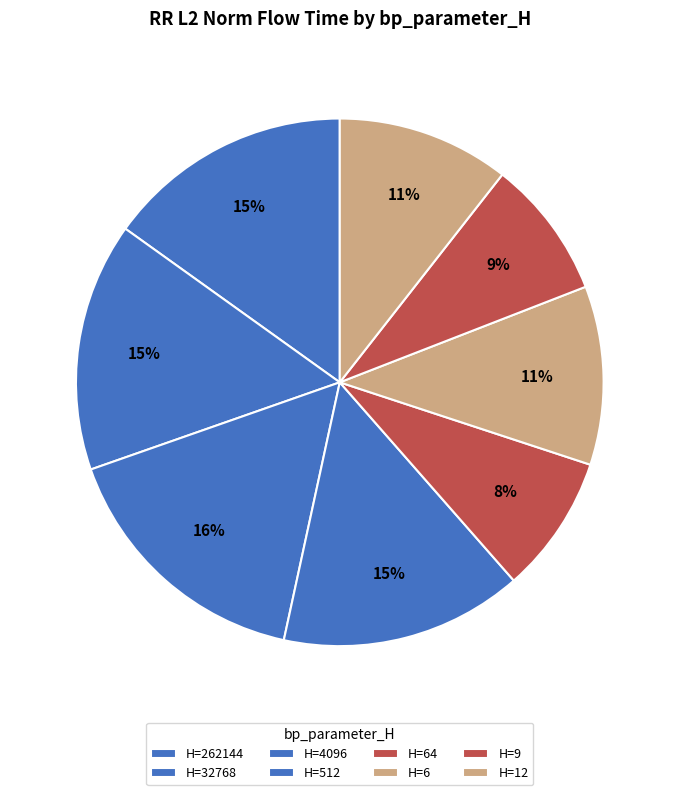

Rank the categories by value from lowest to highest.

64, 9, 12, 6, 512, 262144, 32768, 4096